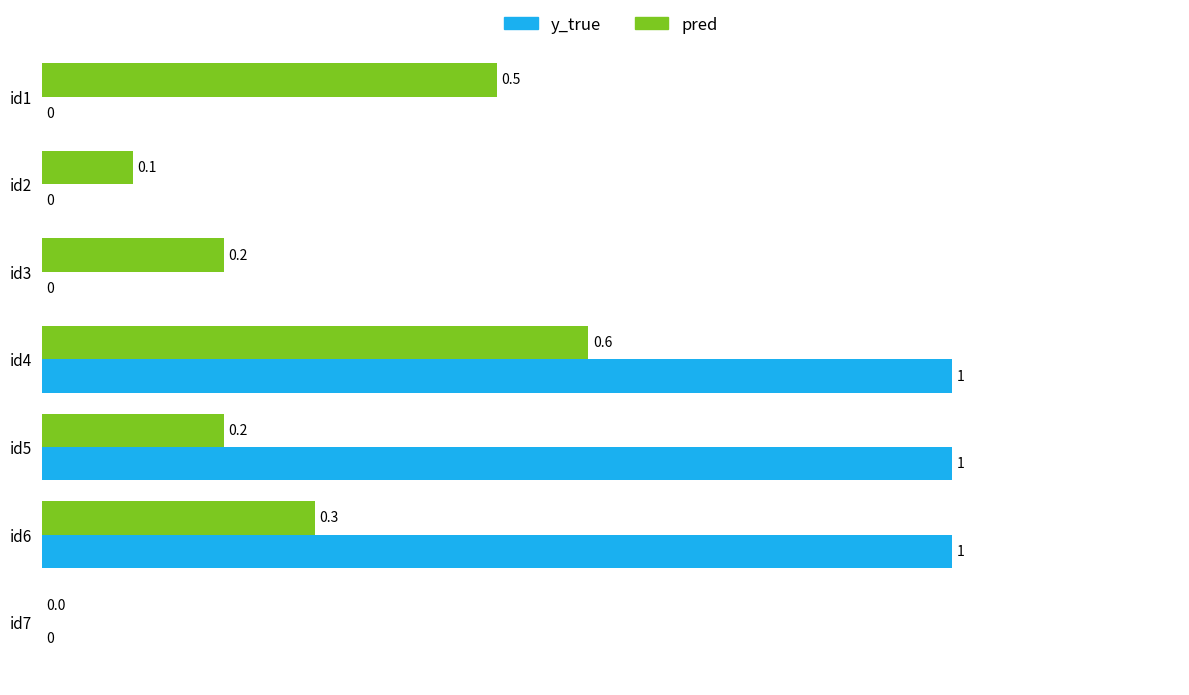

Which series has the largest total across all categories?

y_true